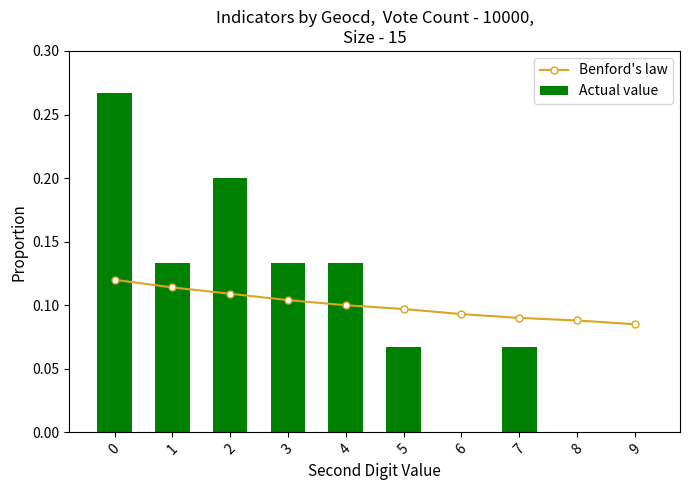

True or false: Actual value has a value of 0.1 at 1.

True